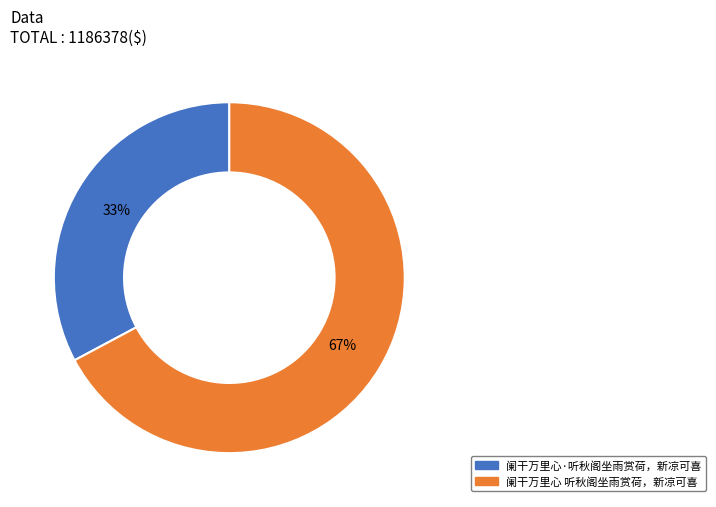

Which category has the smallest portion of the pie?

阑干万里心·听秋阁坐雨赏荷，新凉可喜